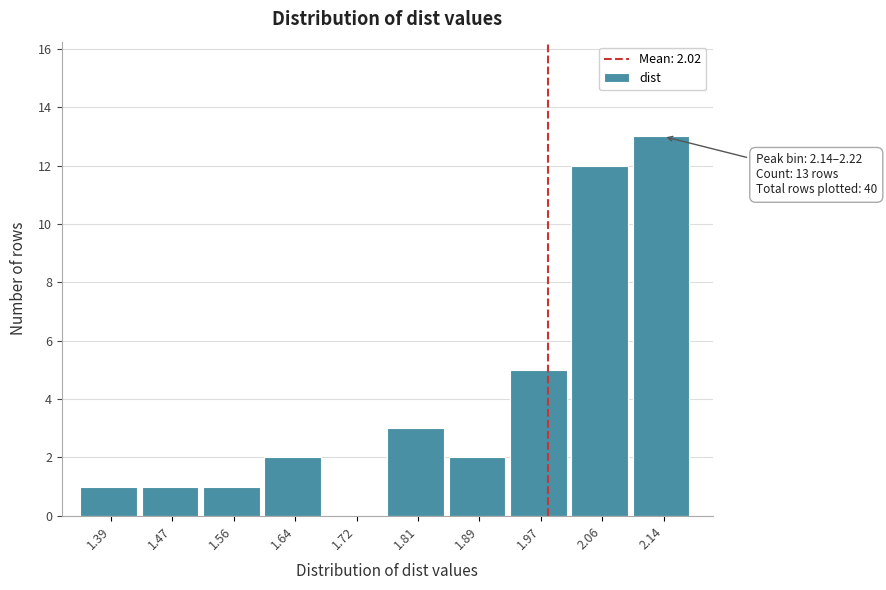

Reading left to right, what are all the values shown in this chart?

1.39=1	1.47=1	1.56=1	1.64=2	1.72=0	1.81=3	1.89=2	1.97=5	2.06=12	2.14=13